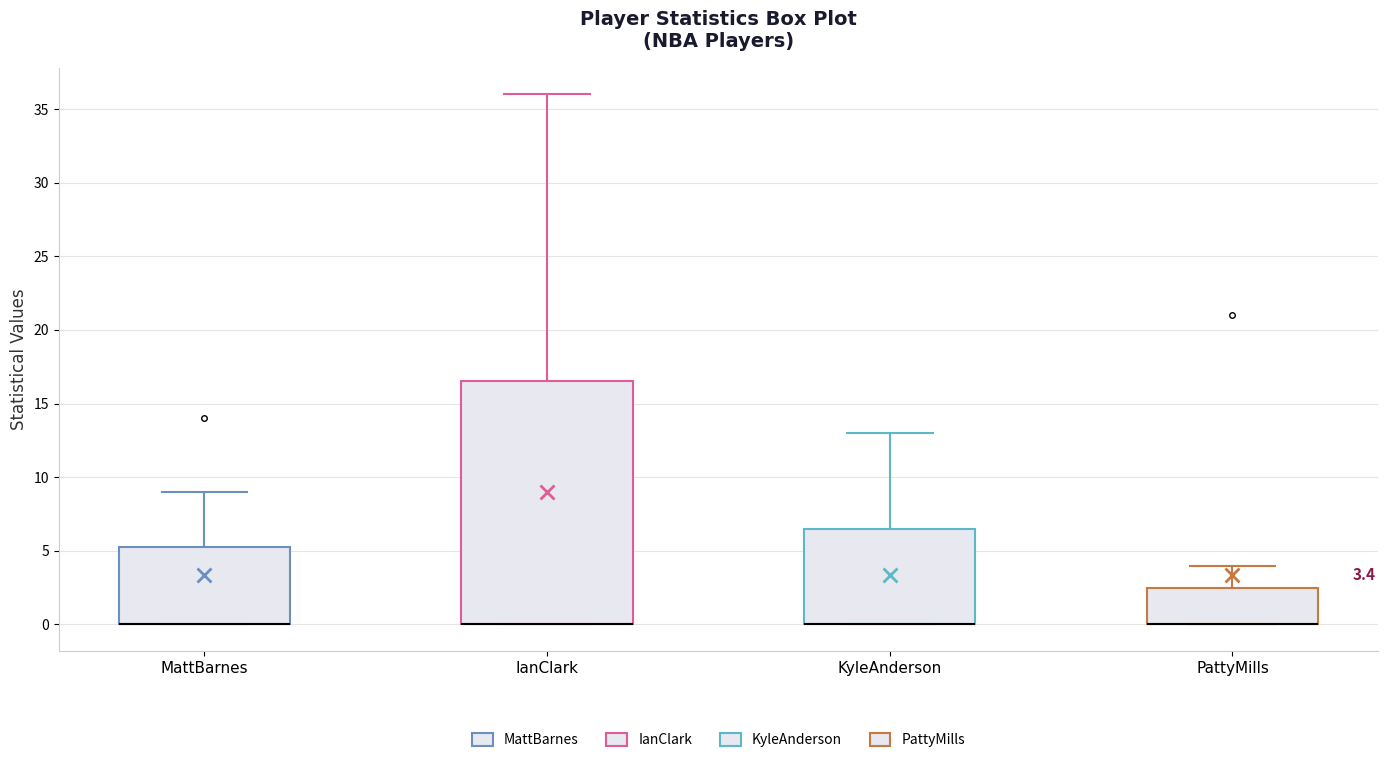

Comparing the boxes themselves (not the whiskers), which one is the tallest?

IanClark